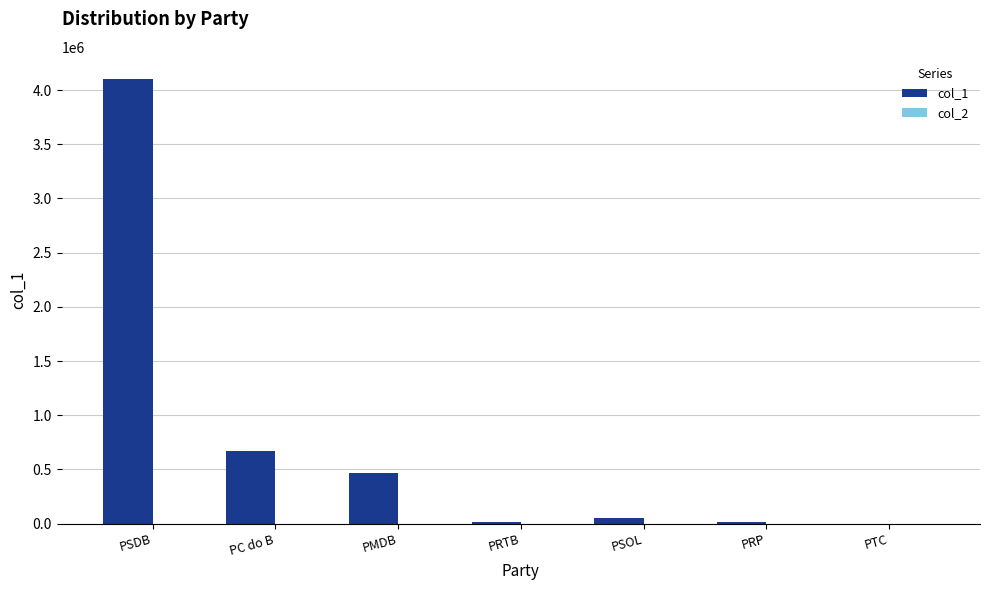

Which label corresponds to the largest value in the chart?

PSDB